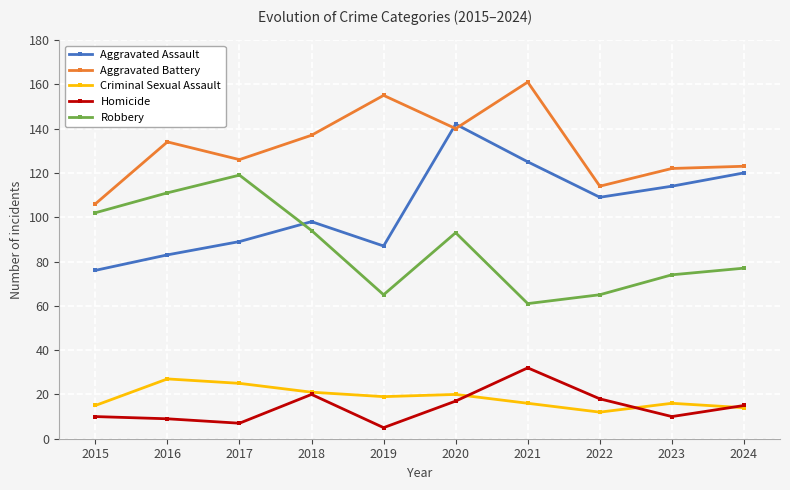

What is the minimum value shown in the chart?

5